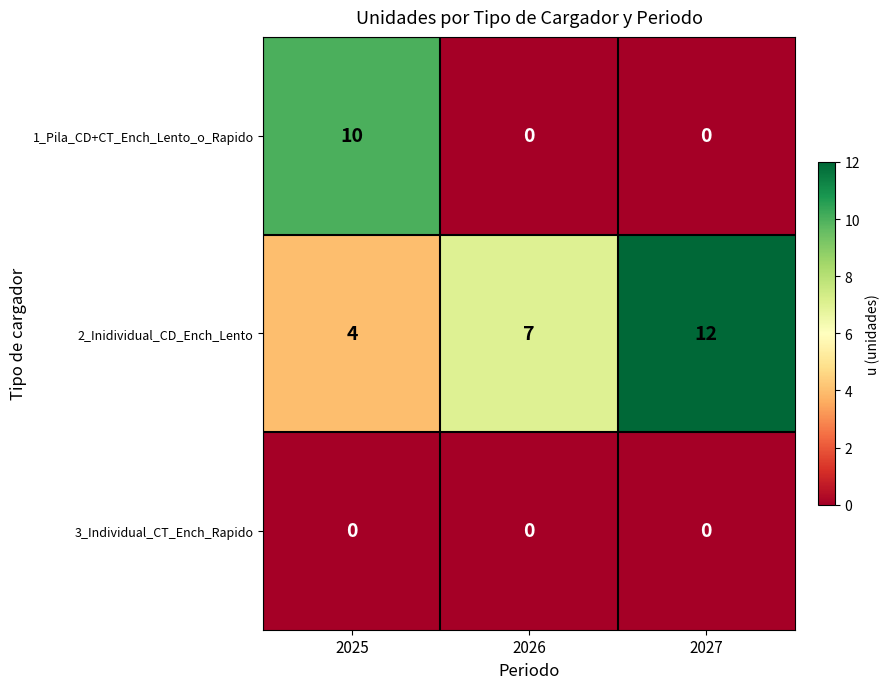

Count the 2_Inidividual_CD_Ench_Lento values in the range 4 to 12.

3